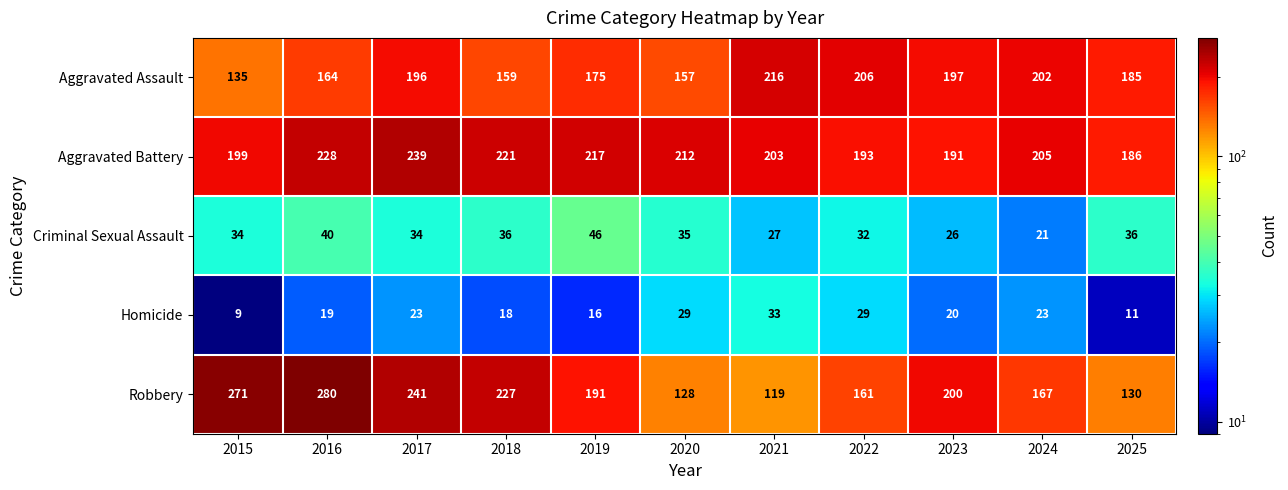

Which series changed the most between 2018 and 2021?

Robbery